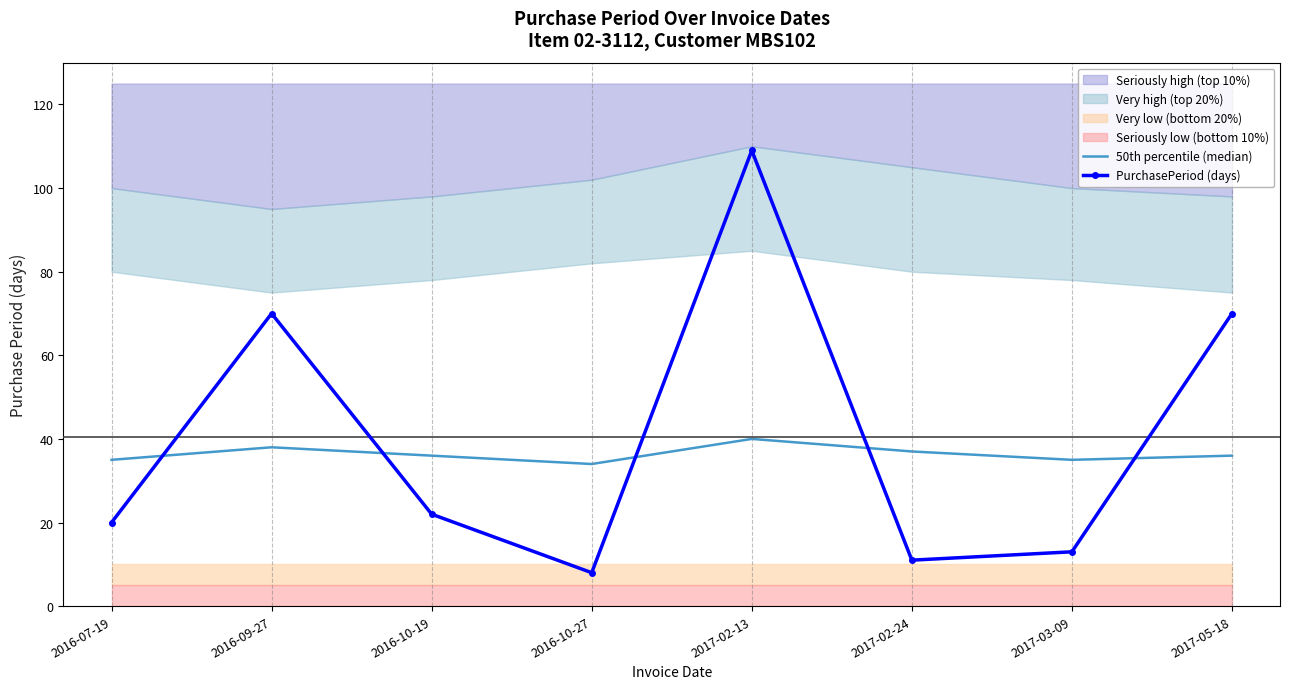

Reading left to right, list all the values displayed in this chart.

50th percentile (median): 35	38	36	34	40	37	35	36
PurchasePeriod (days): 20	70	22	8	109	11	13	70